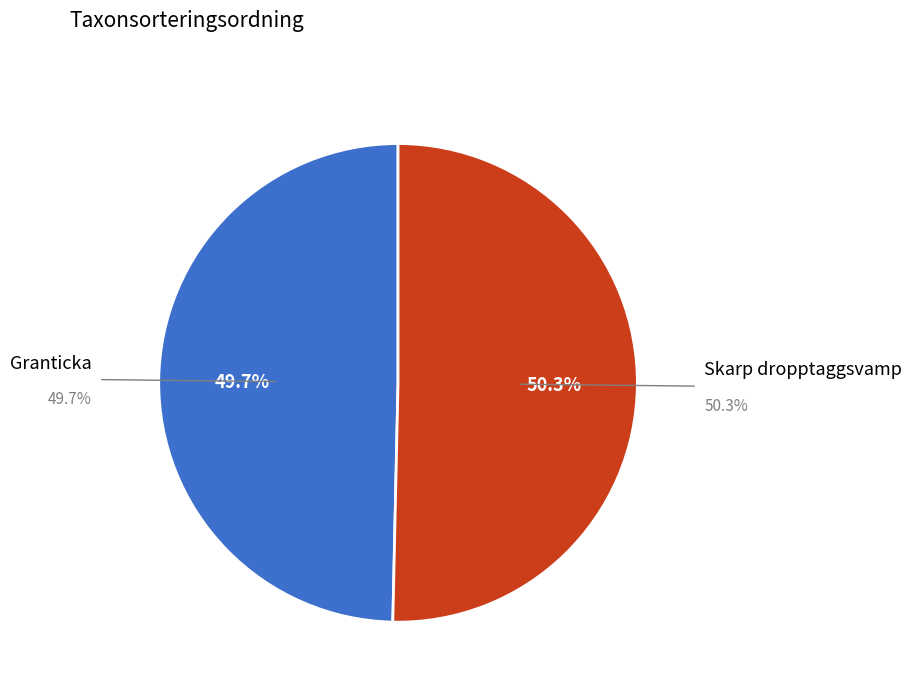

How many segments does this pie chart have?

2